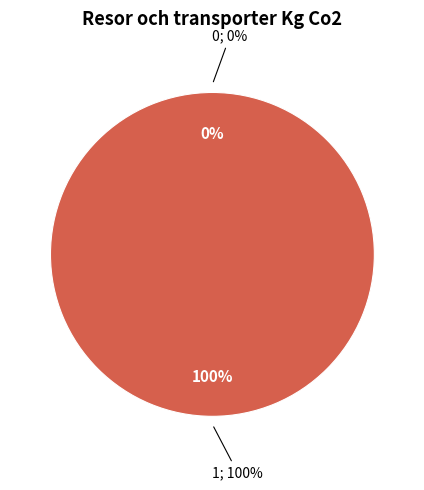

How many slices are in this pie chart?

2